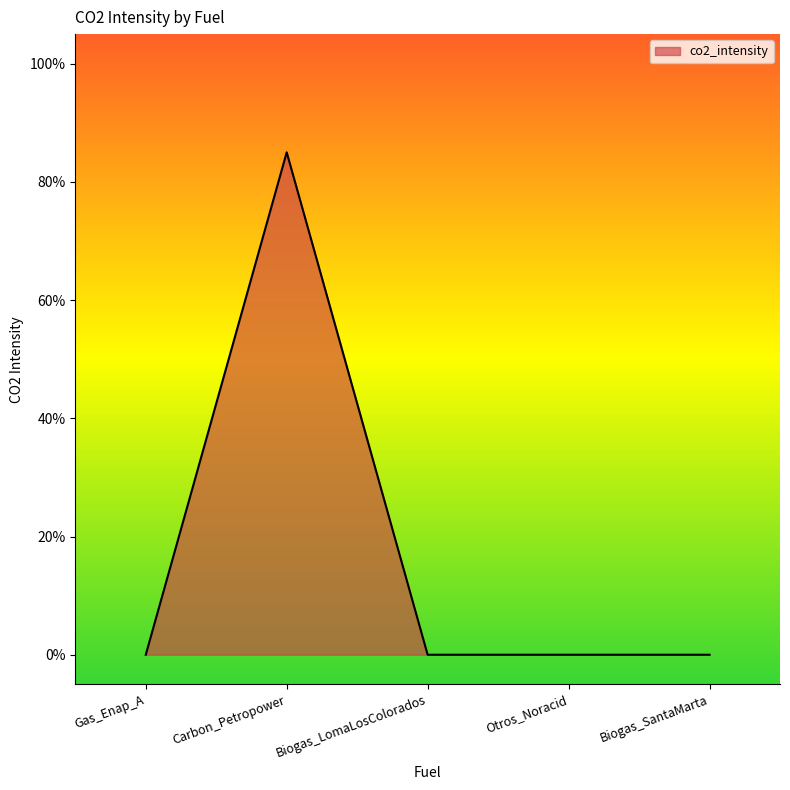

List the labels in order of value, smallest first.

Gas_Enap_A, Biogas_LomaLosColorados, Otros_Noracid, Biogas_SantaMarta, Carbon_Petropower